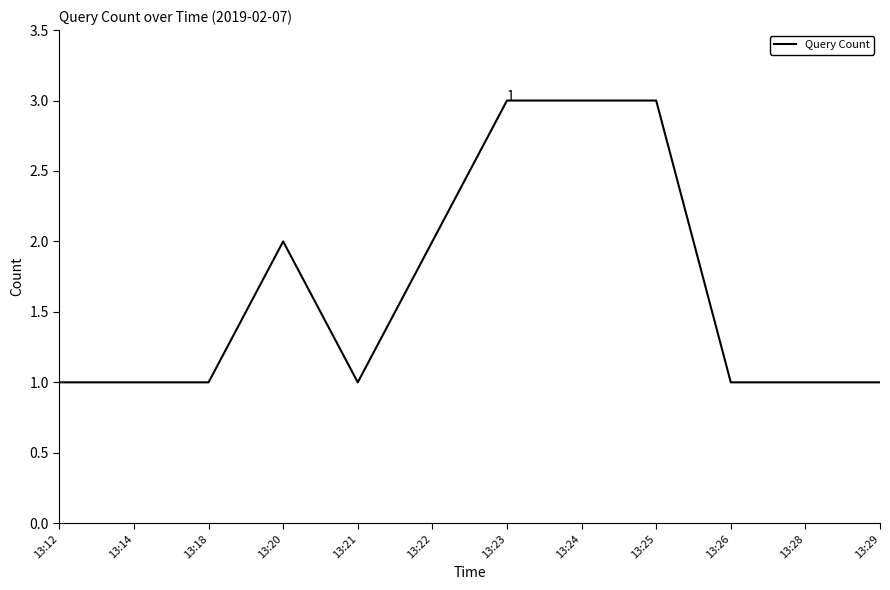

The value at 13:28 is 0. True or false?

False